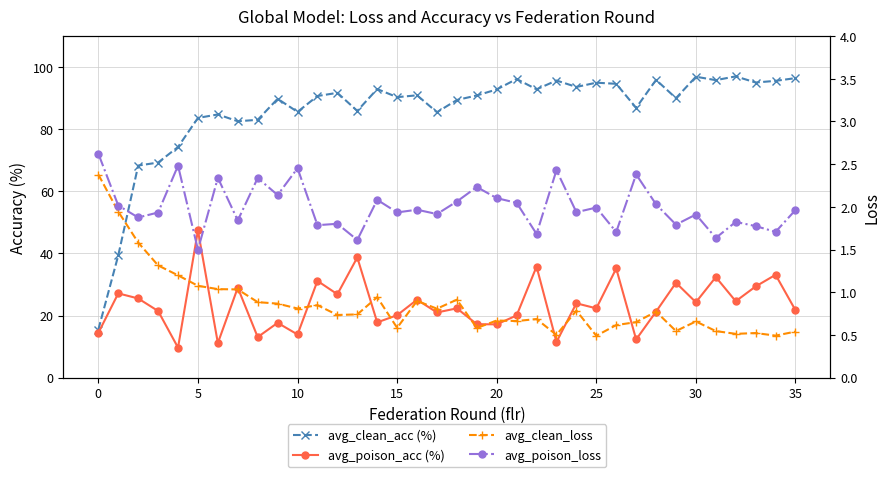

List the series in order of their peak value, highest first.

avg_clean_acc (%), avg_poison_acc (%), avg_poison_loss, avg_clean_loss